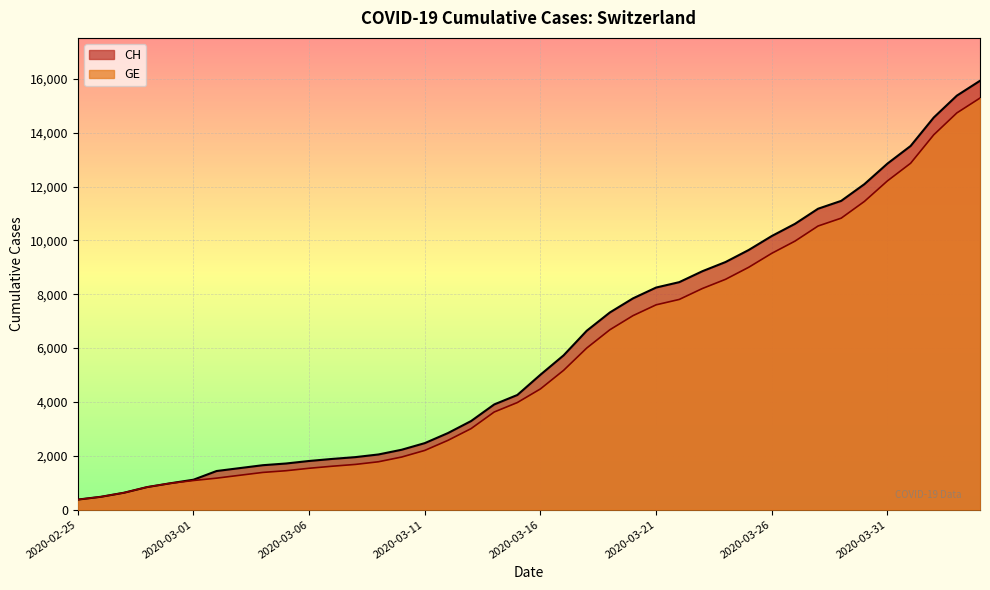

At which label does CH reach its peak?

2020-04-04